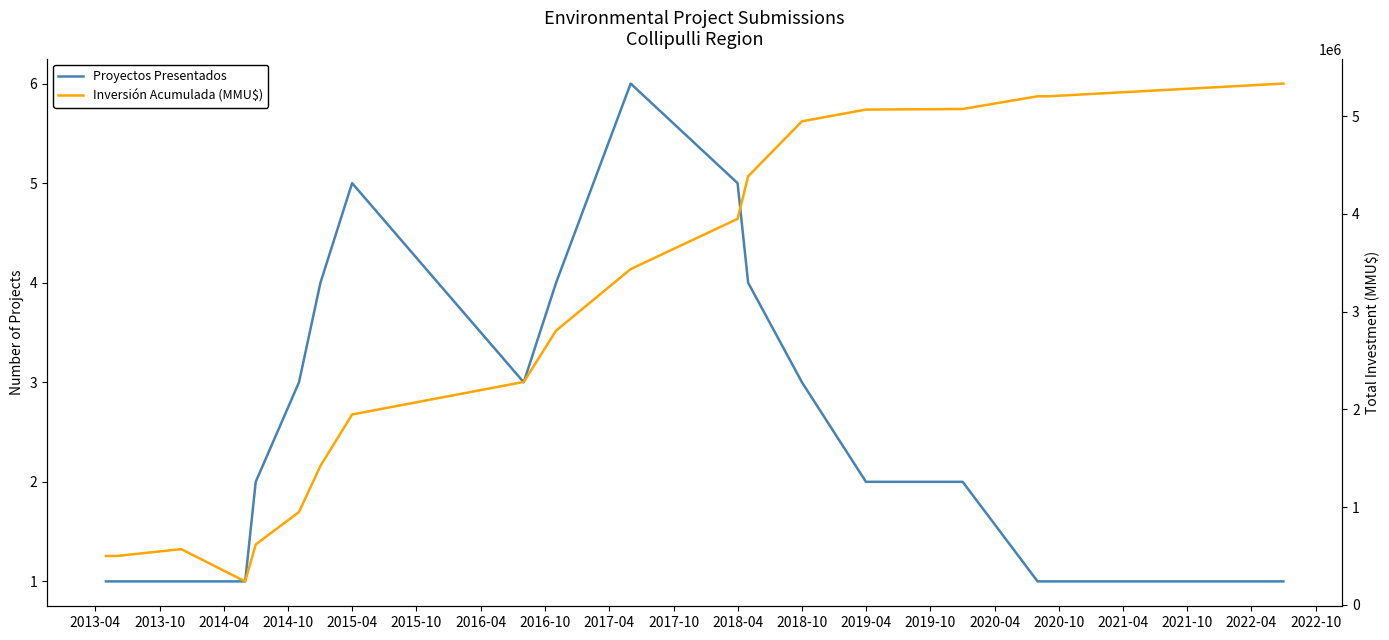

True or false: Inversión Acumulada (MMU$) and Proyectos Presentados cross at least once.

False